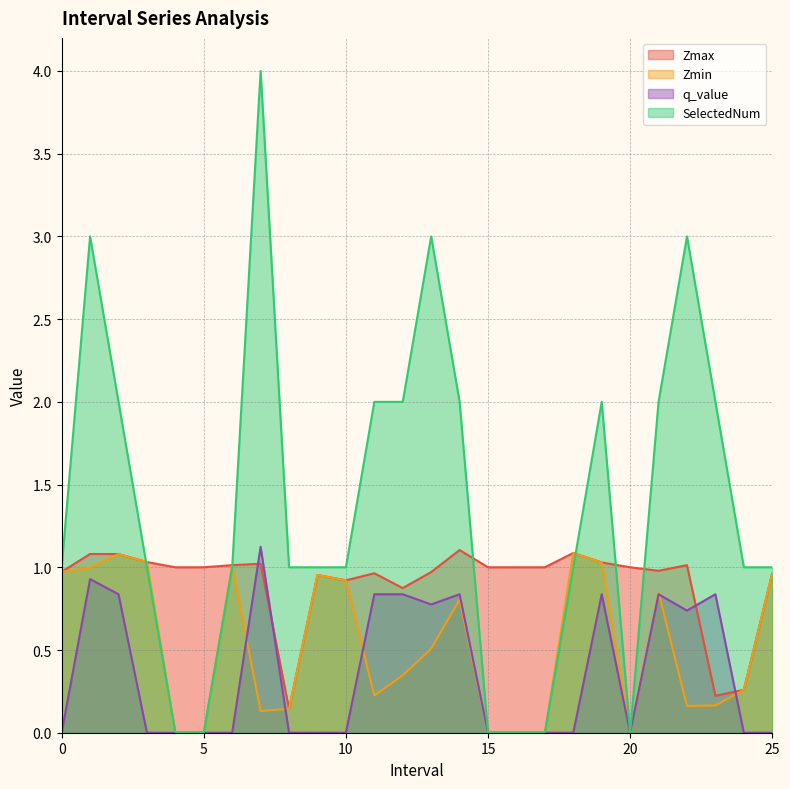

Which series has the largest total across all categories?

SelectedNum